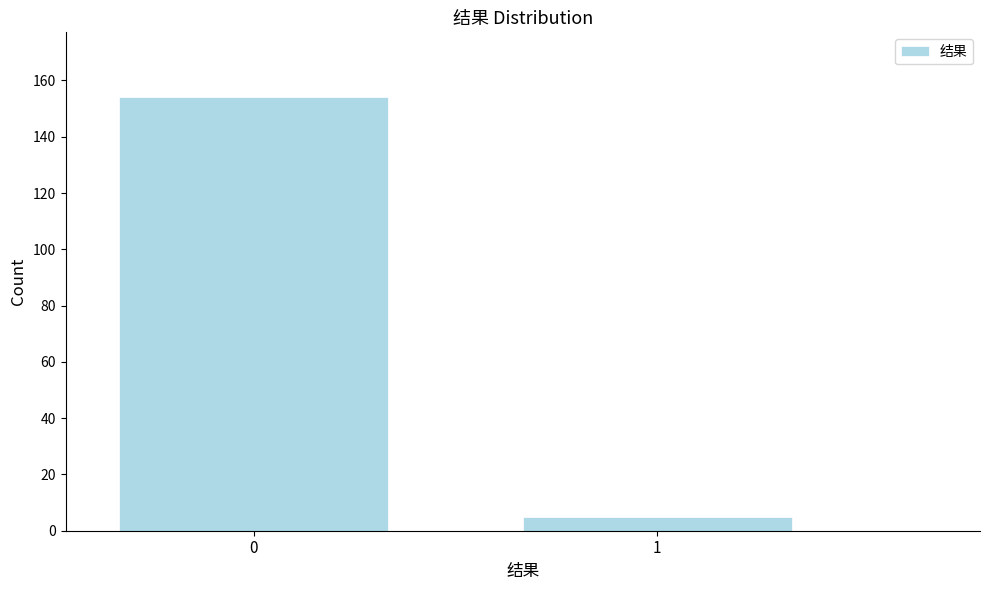

Reading left to right, transcribe all the data shown in this chart.

154	5